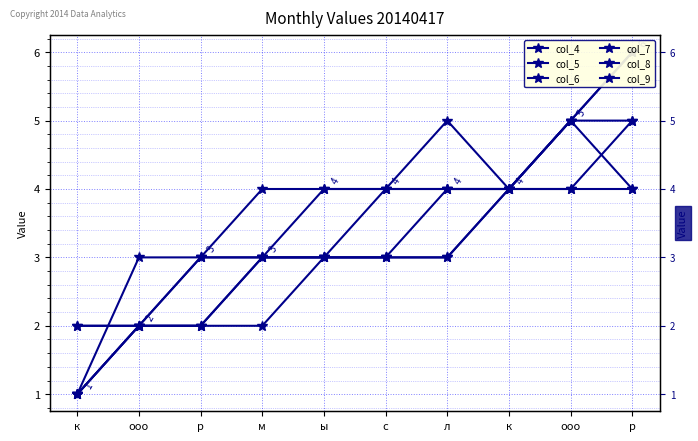

List the labels in order of col_6 value, smallest first.

к, ооо, р, м, ы, с, л, к, р, ооо